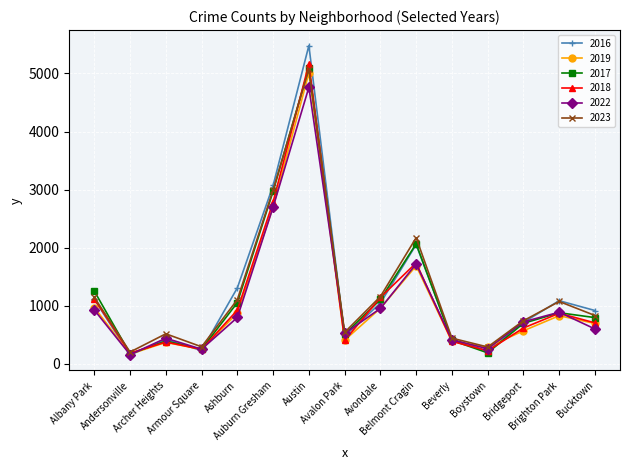

The value of 2022 at Andersonville is 157. True or false?

True